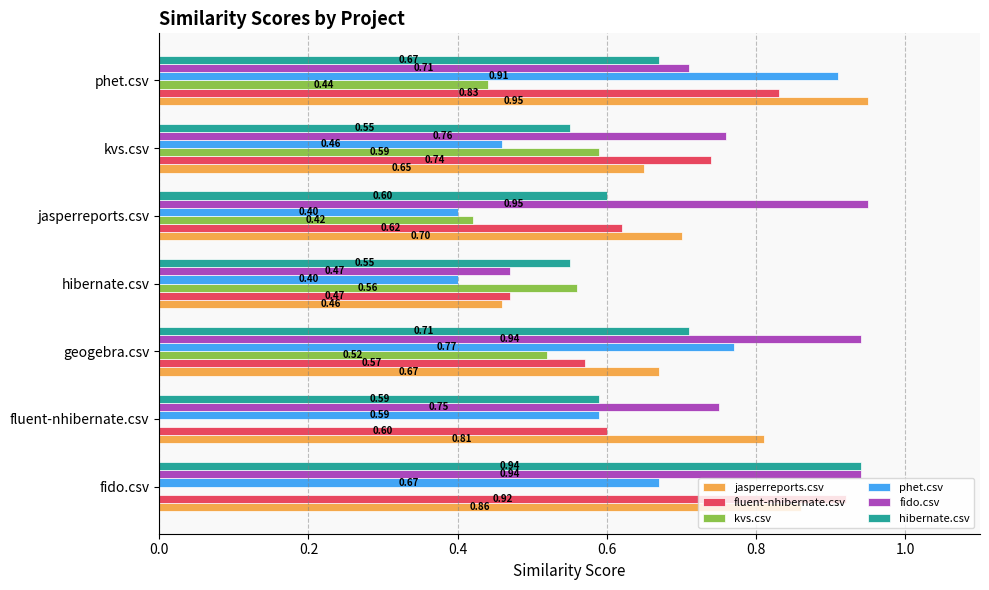

At which label does jasperreports.csv reach its peak?

phet.csv